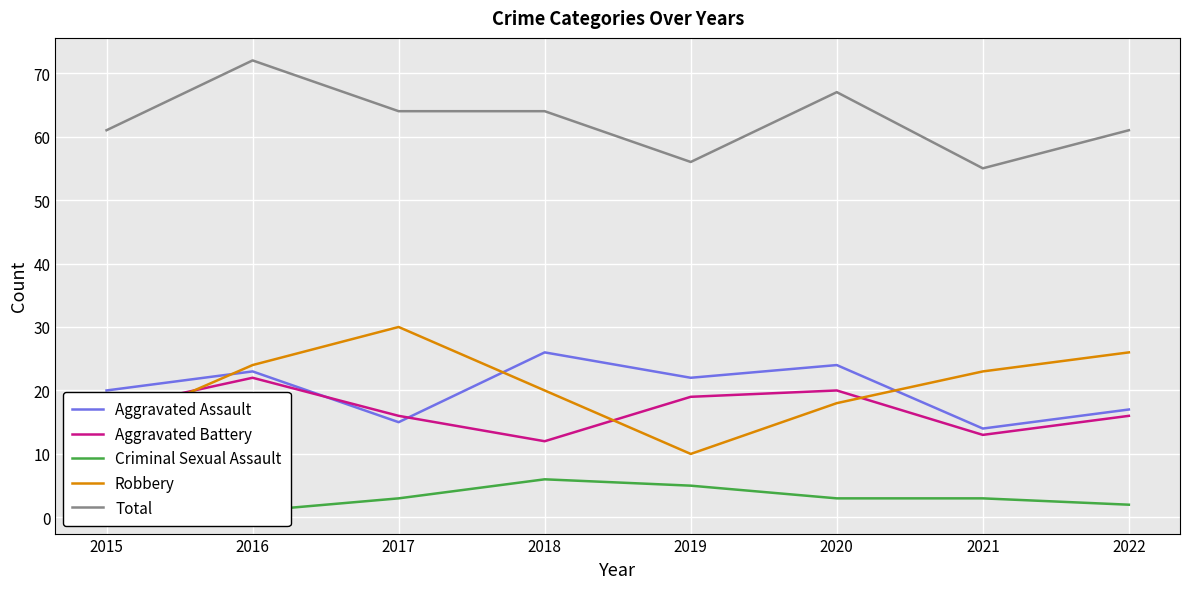

What is the difference between the highest and lowest values at 2018?

58